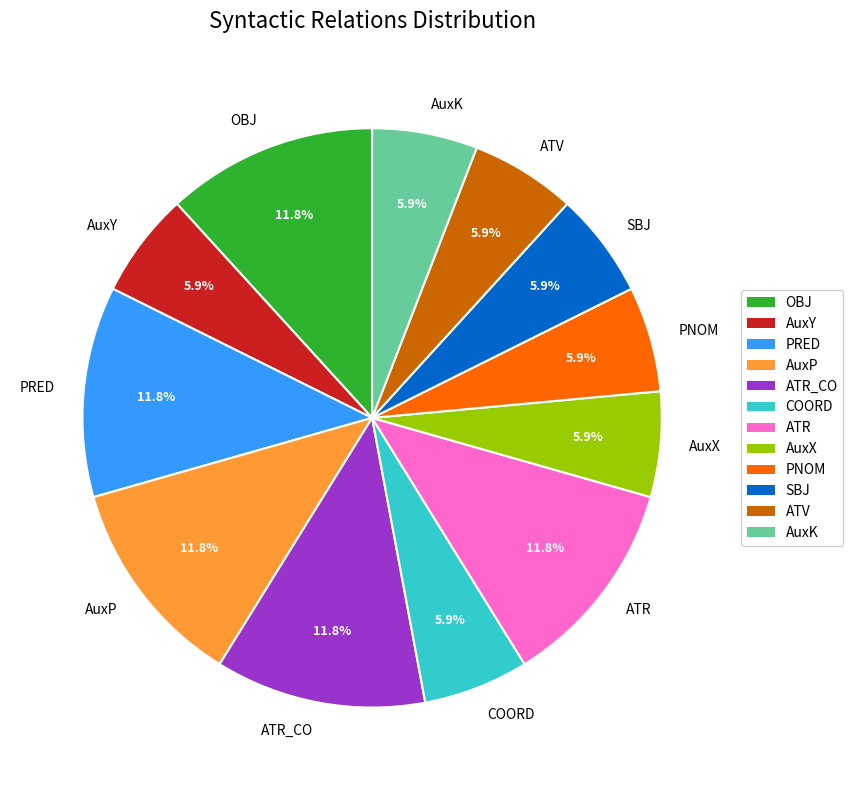

Do ATV and COORD together represent more than half of the pie?

No